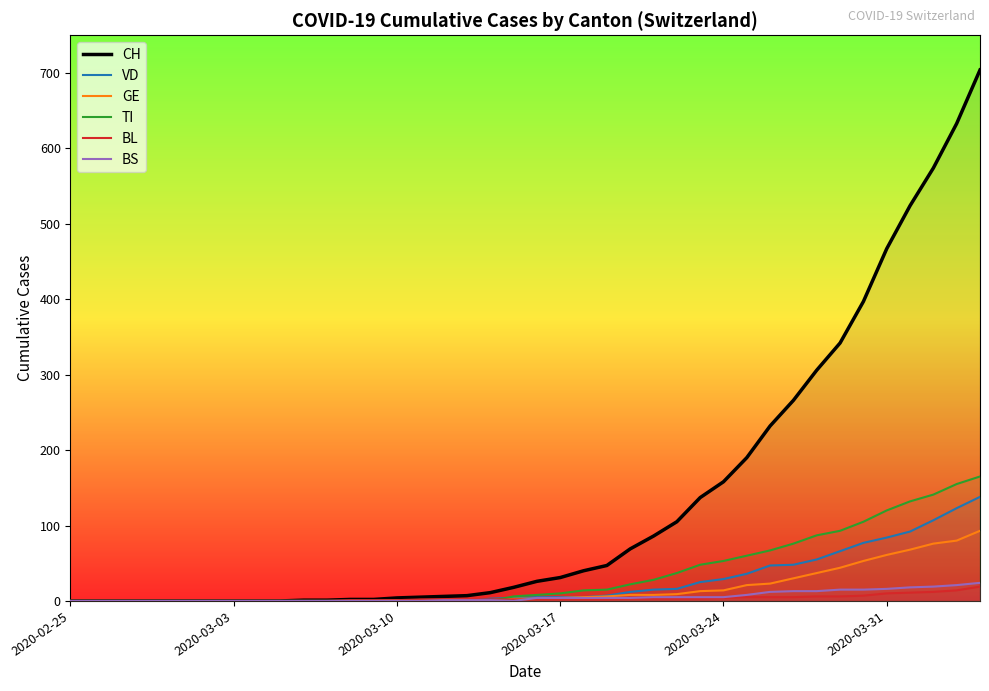

At which category does the chart reach its minimum across all series?

2020-02-25